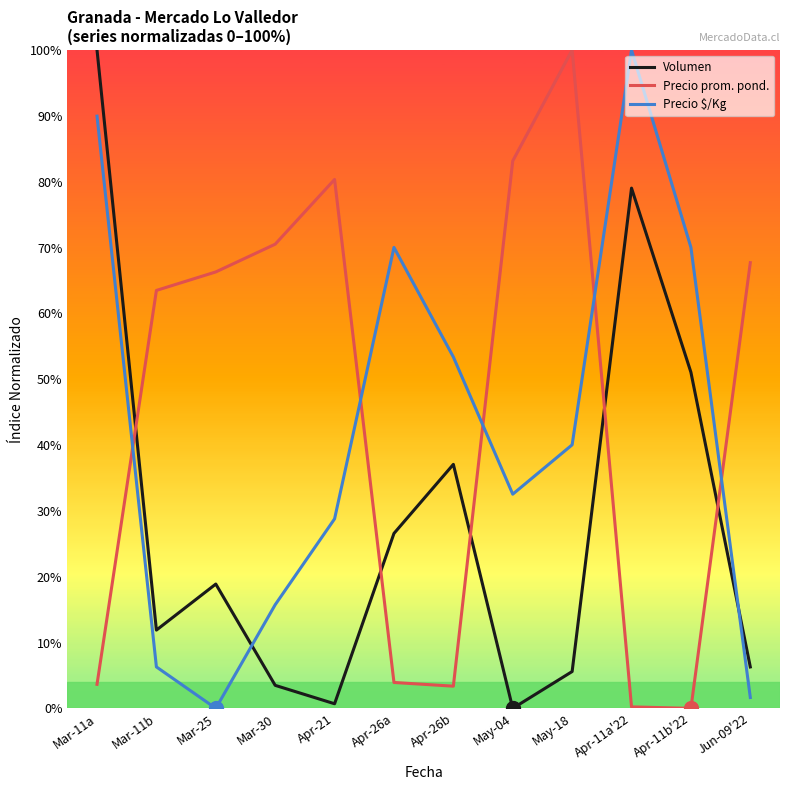

Which series ends up on top after the final intersection of Precio $/Kg and Volumen?

Volumen